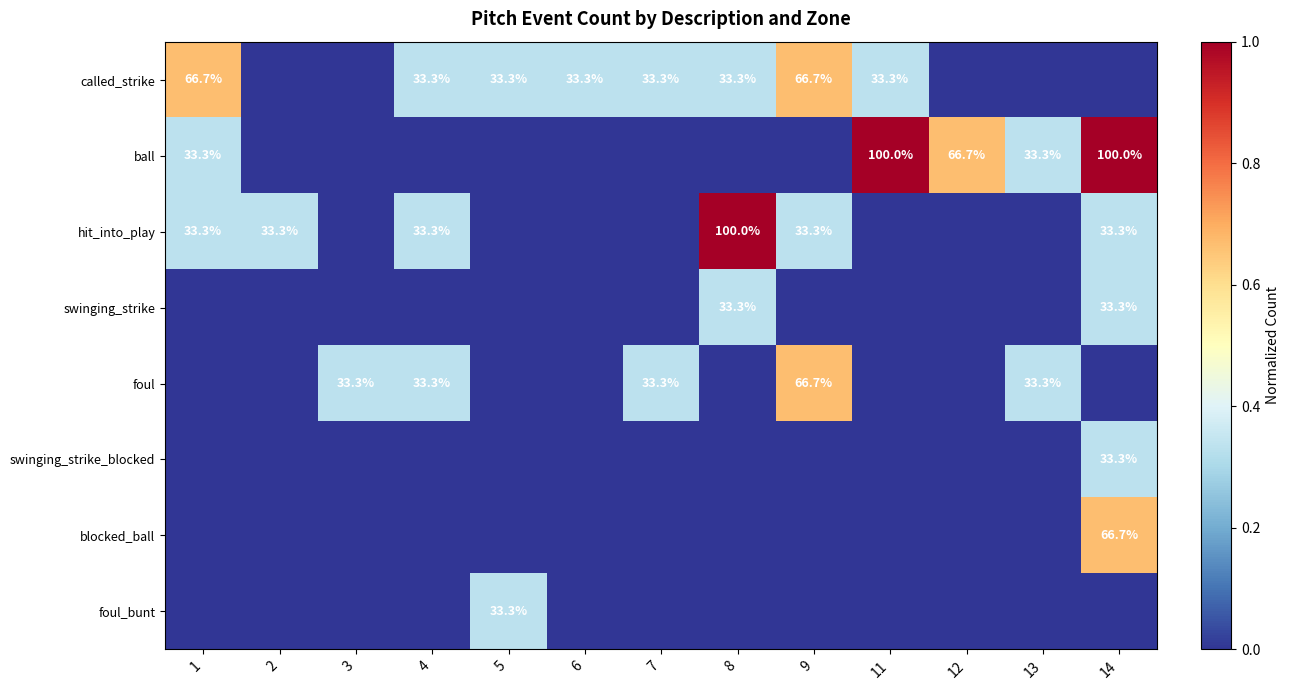

Which has a higher value, 4 or 2?

4